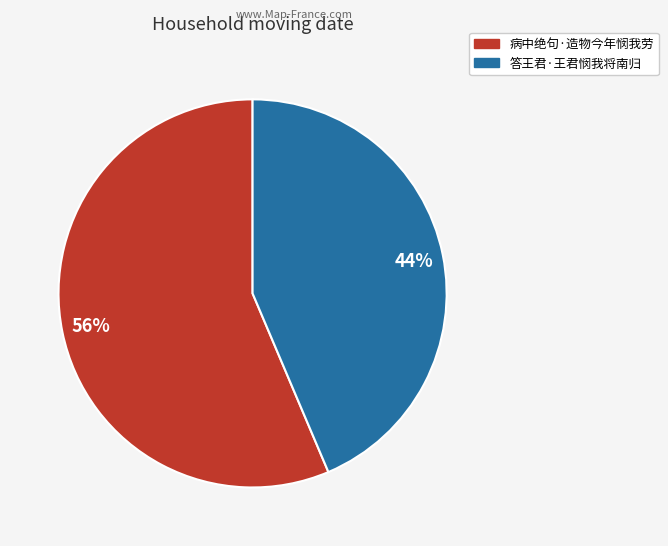

To the nearest percent, what is the combined percentage of 病中绝句·造物今年悯我劳 and 答王君·王君悯我将南归?

100%